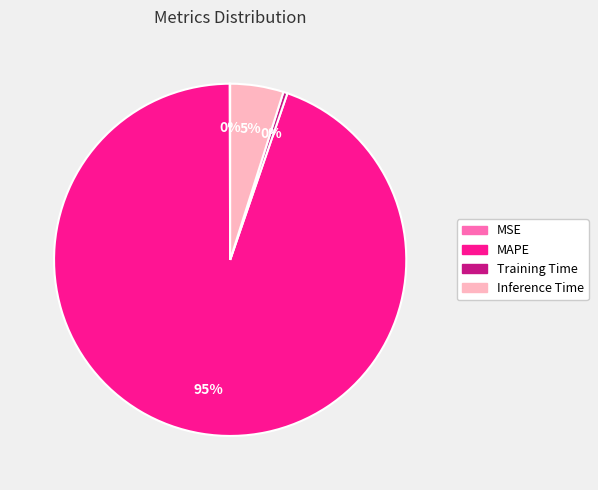

What percentage is the MAPE slice, to the nearest percent?

95%